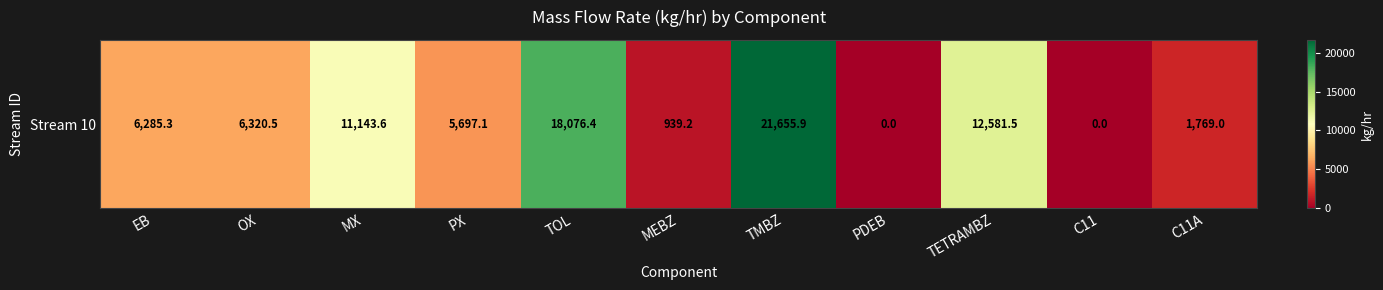

Which category has the lowest value across all series?

PDEB